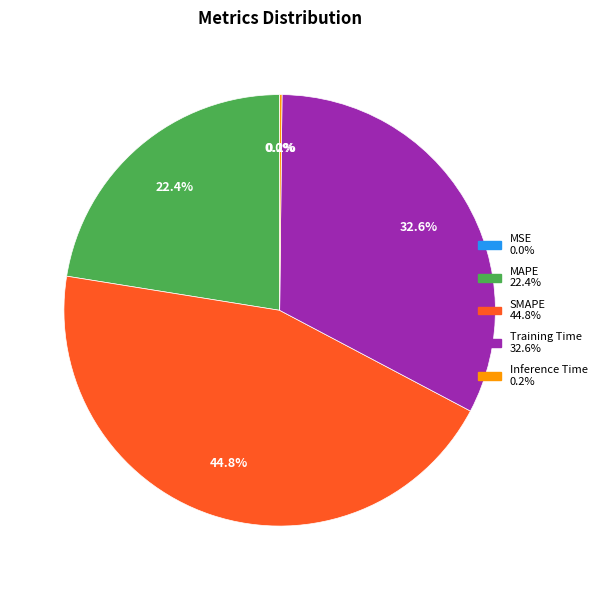

Which slice is the largest?

SMAPE